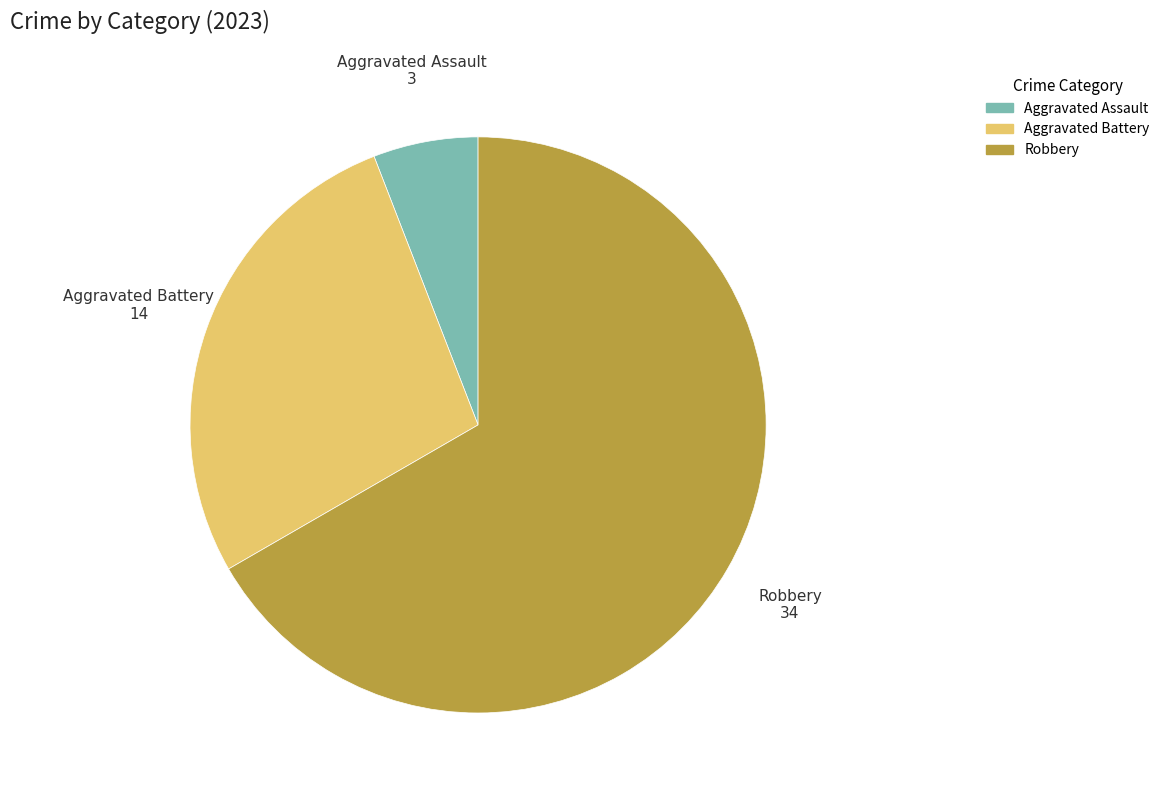

True or false: Robbery accounts for 58% of the total.

False